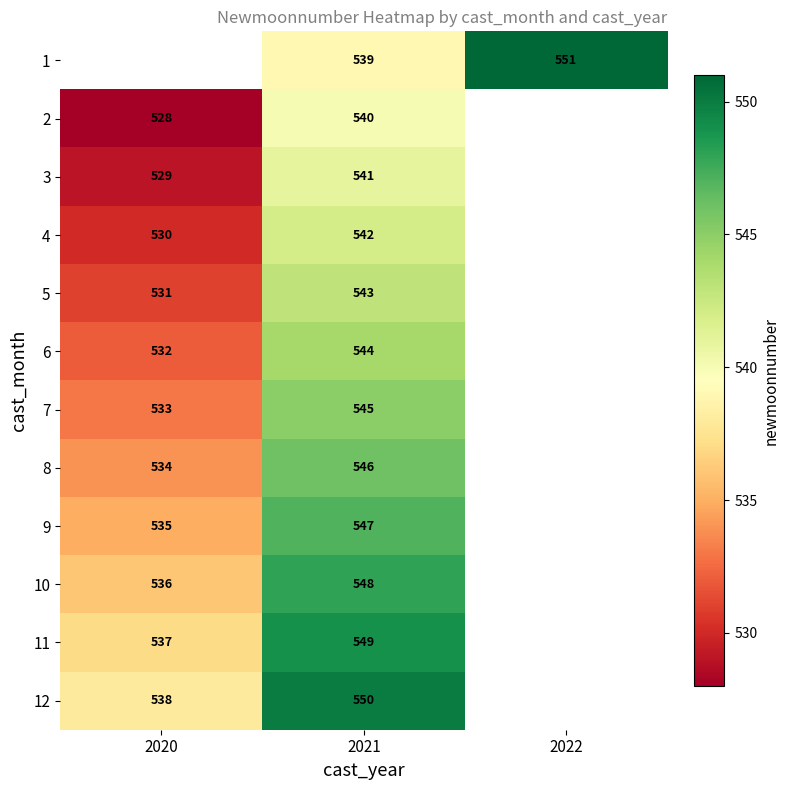

At which category is the sum across all series the highest?

2021